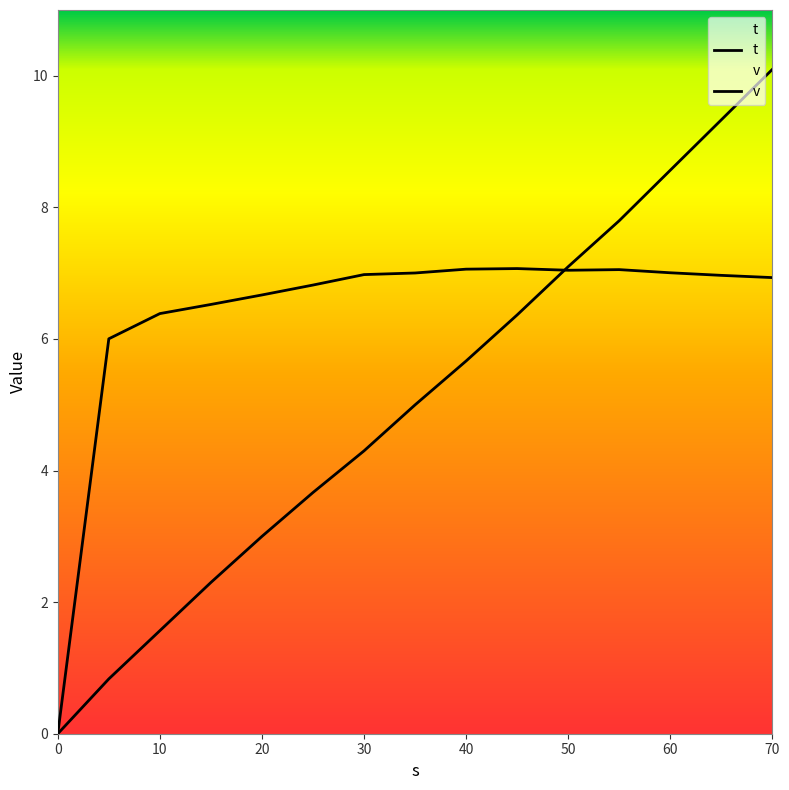

Which series has the largest total across all categories?

v